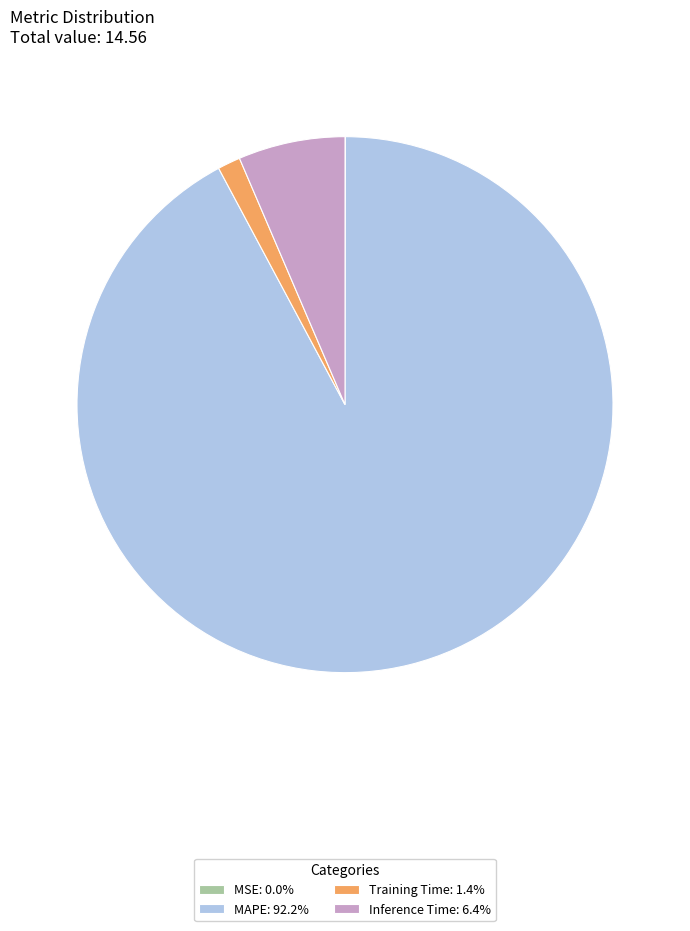

Does MAPE: 92.2% represent more than half of the total?

Yes